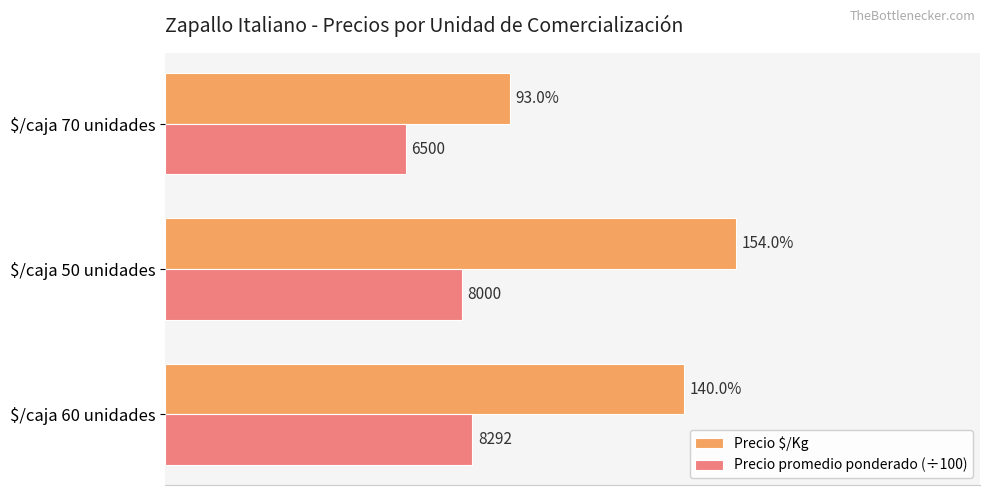

Which label corresponds to the smallest value in the chart?

$/caja 70 unidades